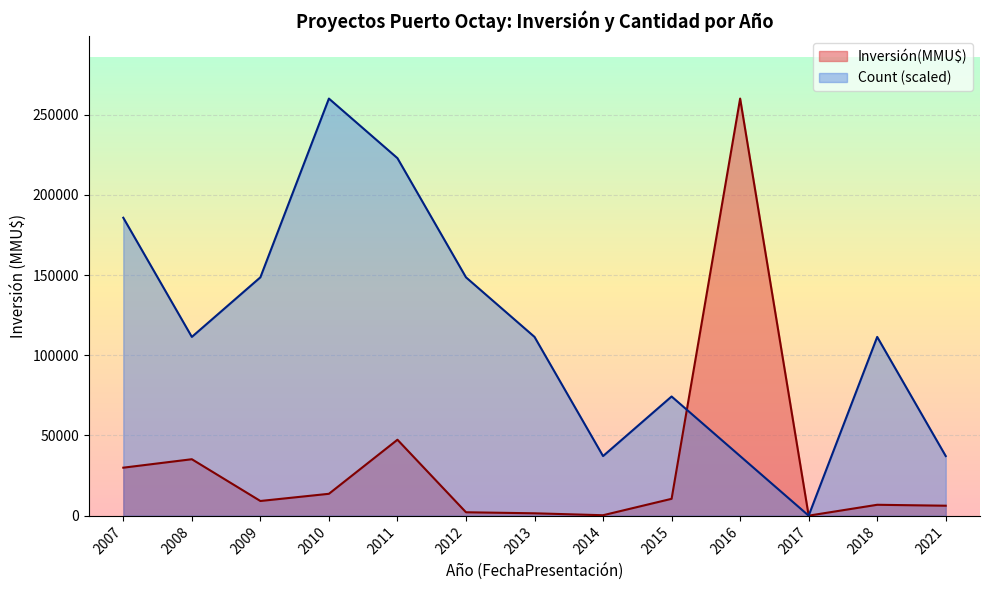

What is the spread (max minus min) of values at 2018?

104648.6